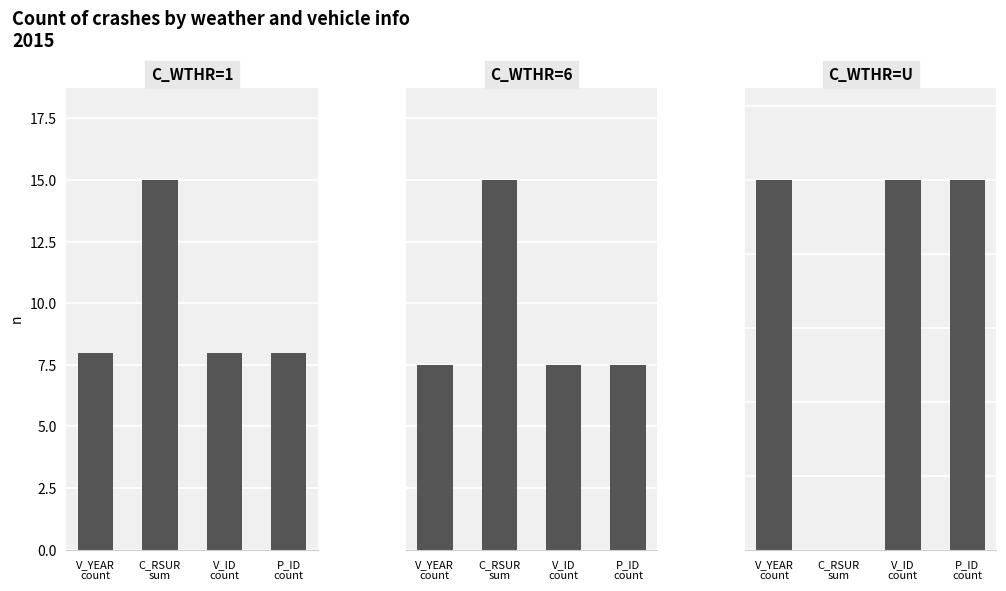

Where is C_WTHR=U nearest to the value 0?

C_RSUR
sum